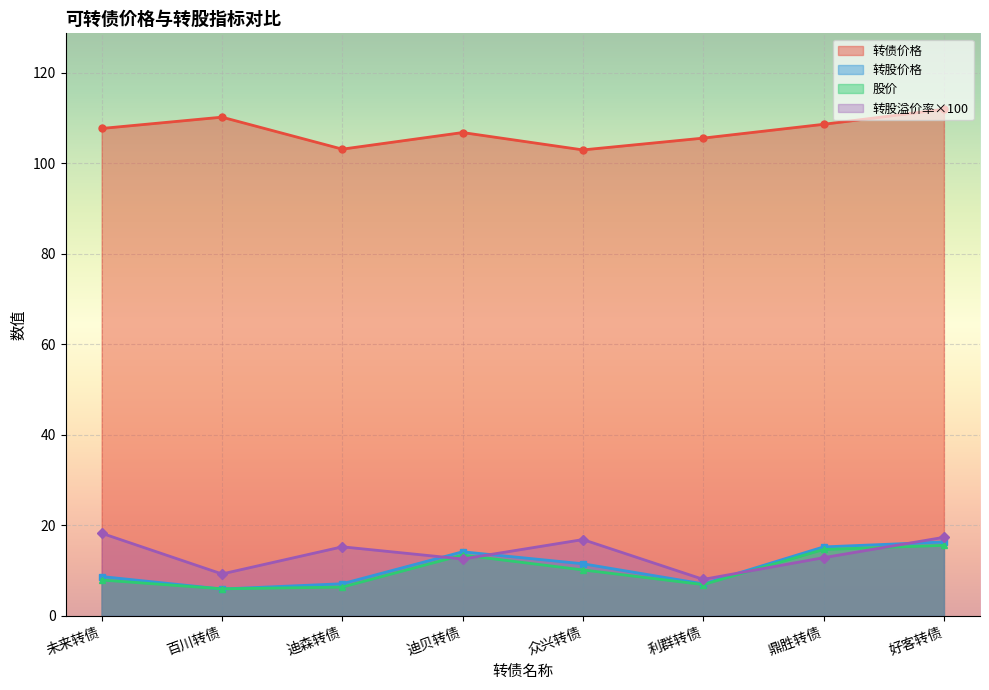

Which series has the largest range (max minus min)?

转股价格